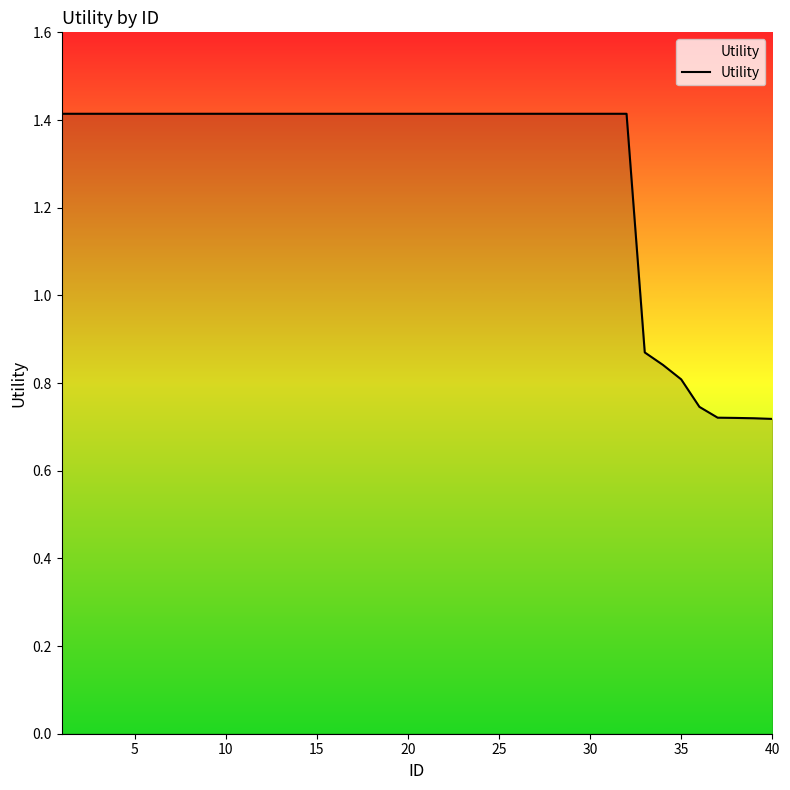

What is the greatest value displayed?

1.4